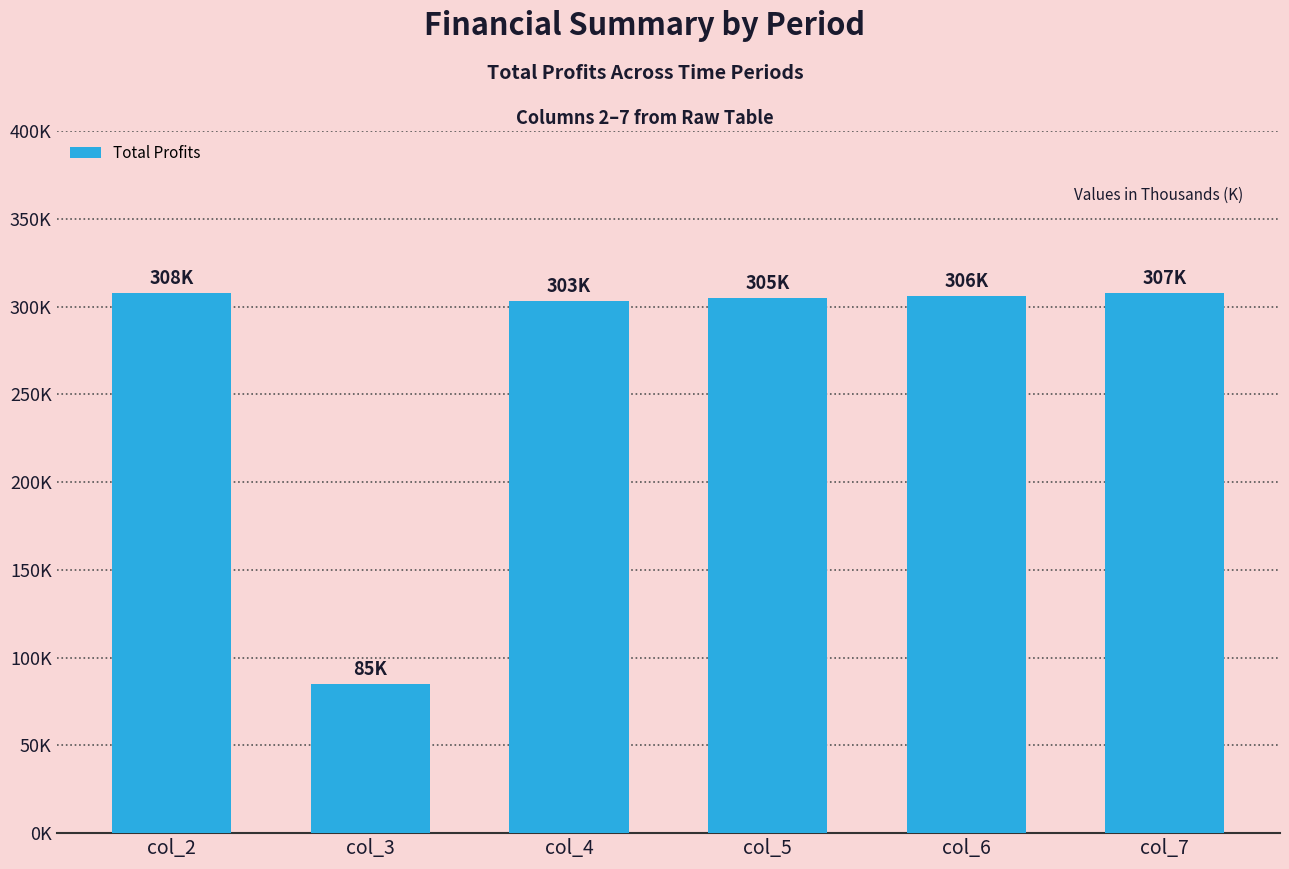

Reading left to right, list all the values displayed in this chart.

col_2=307831.1	col_3=85074.4	col_4=303267.2	col_5=304661.9	col_6=306058.6	col_7=307457.2